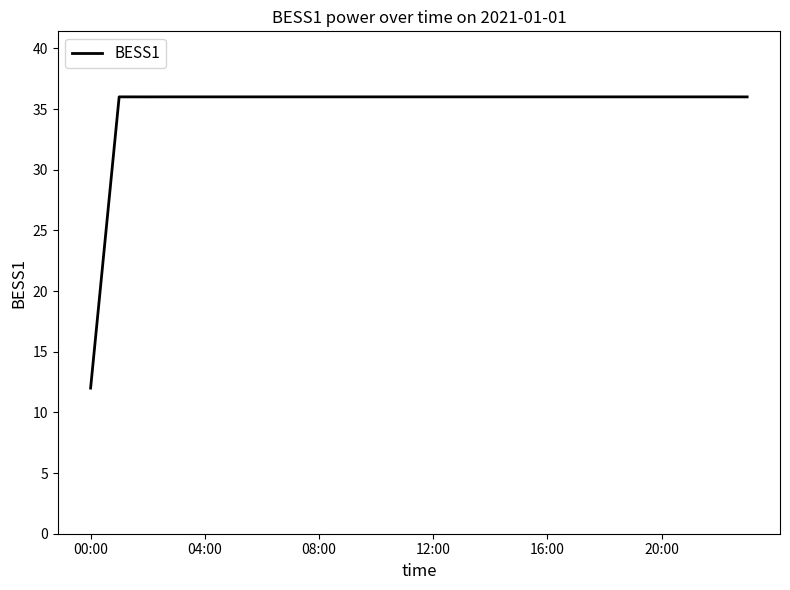

What is the smallest value displayed?

12.0